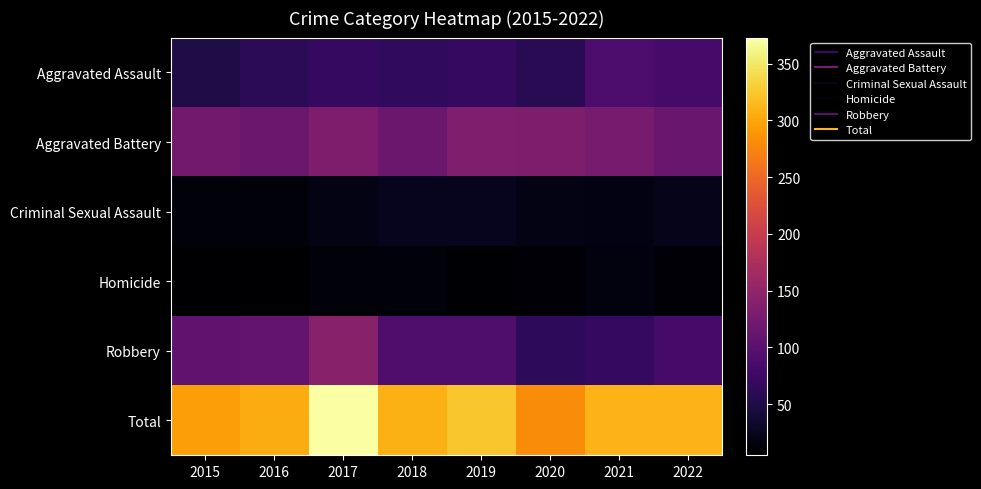

Reading left to right, transcribe all the data shown in this chart.

Aggravated Assault: 2015=49	2016=60	2017=69	2018=65	2019=69	2020=59	2021=87	2022=83
Aggravated Battery: 2015=122	2016=117	2017=132	2018=116	2019=134	2020=132	2021=126	2022=114
Criminal Sexual Assault: 2015=12	2016=12	2017=19	2018=25	2019=24	2020=18	2021=17	2022=22
Homicide: 2015=5	2016=6	2017=12	2018=11	2019=7	2020=8	2021=14	2022=8
Robbery: 2015=107	2016=109	2017=141	2018=90	2019=90	2020=63	2021=67	2022=83
Total: 2015=295	2016=304	2017=373	2018=307	2019=324	2020=280	2021=311	2022=310